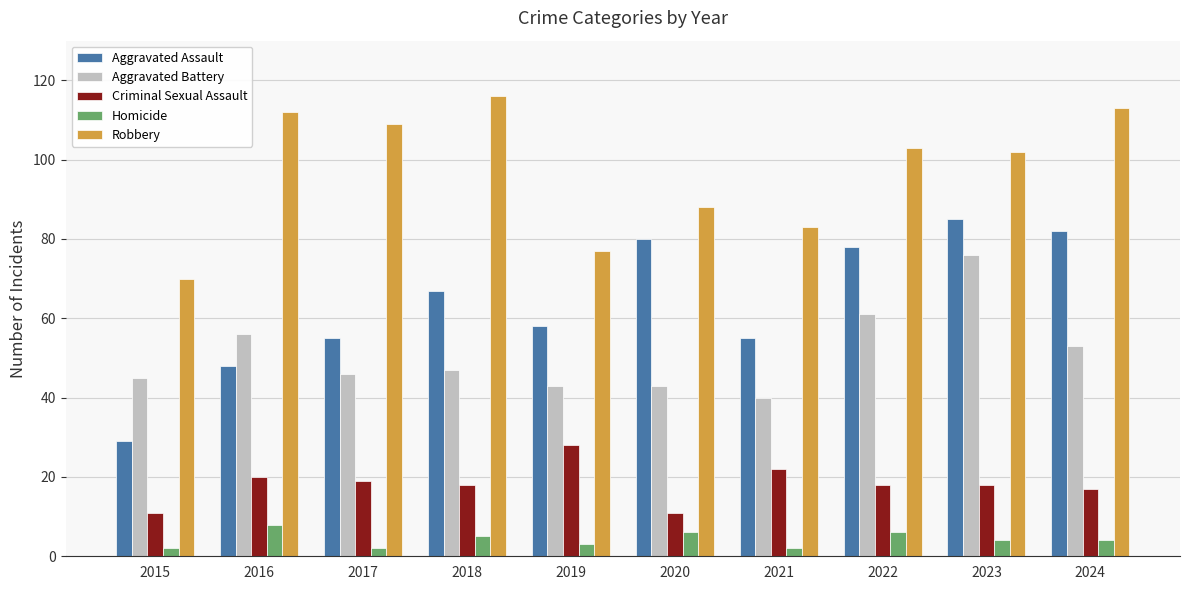

Which series changed the most between 2018 and 2020?

Robbery